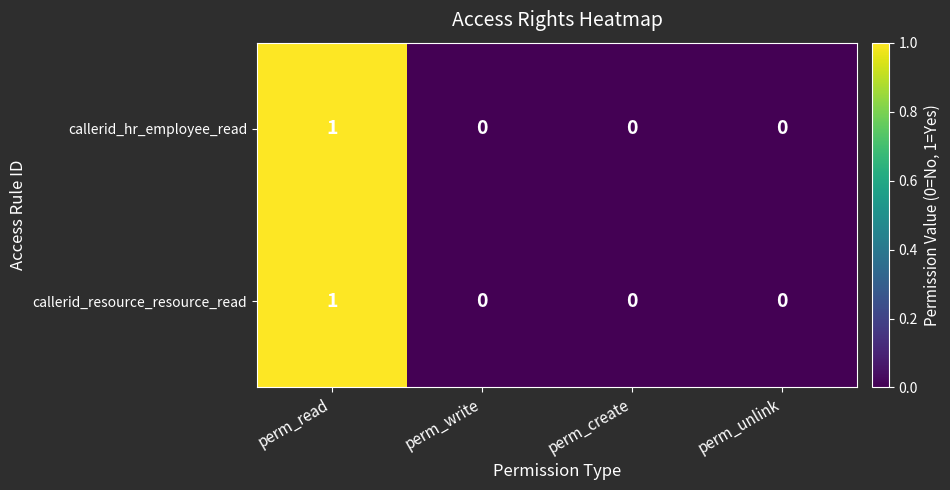

Which category has the highest value in the callerid_hr_employee_read series?

perm_read